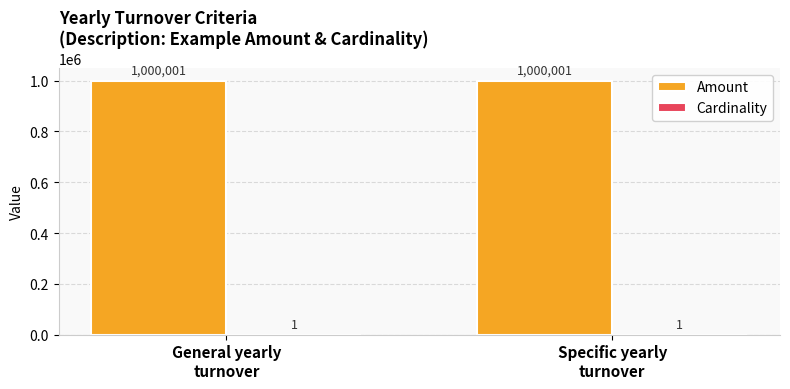

Which series has the largest total across all categories?

Amount